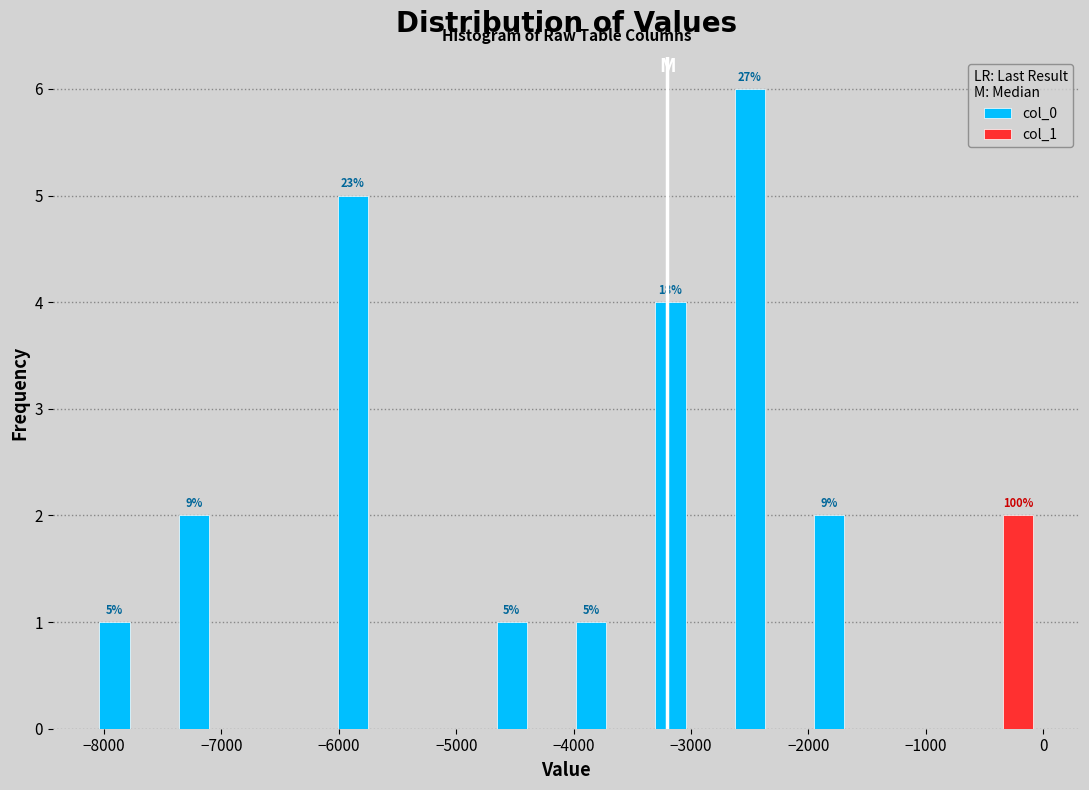

In the col_0 series, which range on the x-axis has the tallest bar?

-2700 to -2000